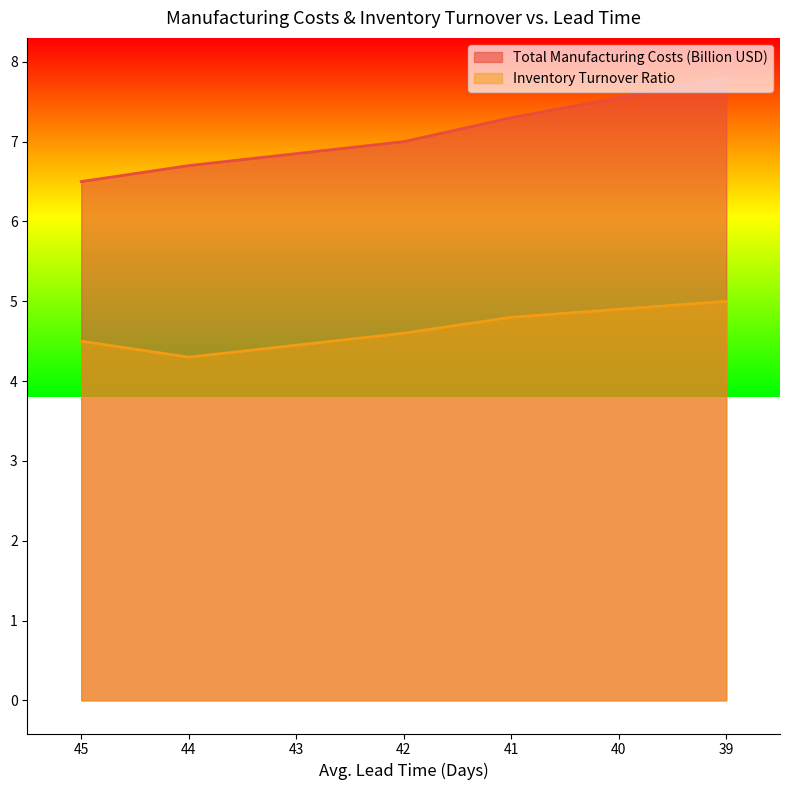

True or false: Total Manufacturing Costs (Billion USD) and Inventory Turnover Ratio intersect in this chart.

False